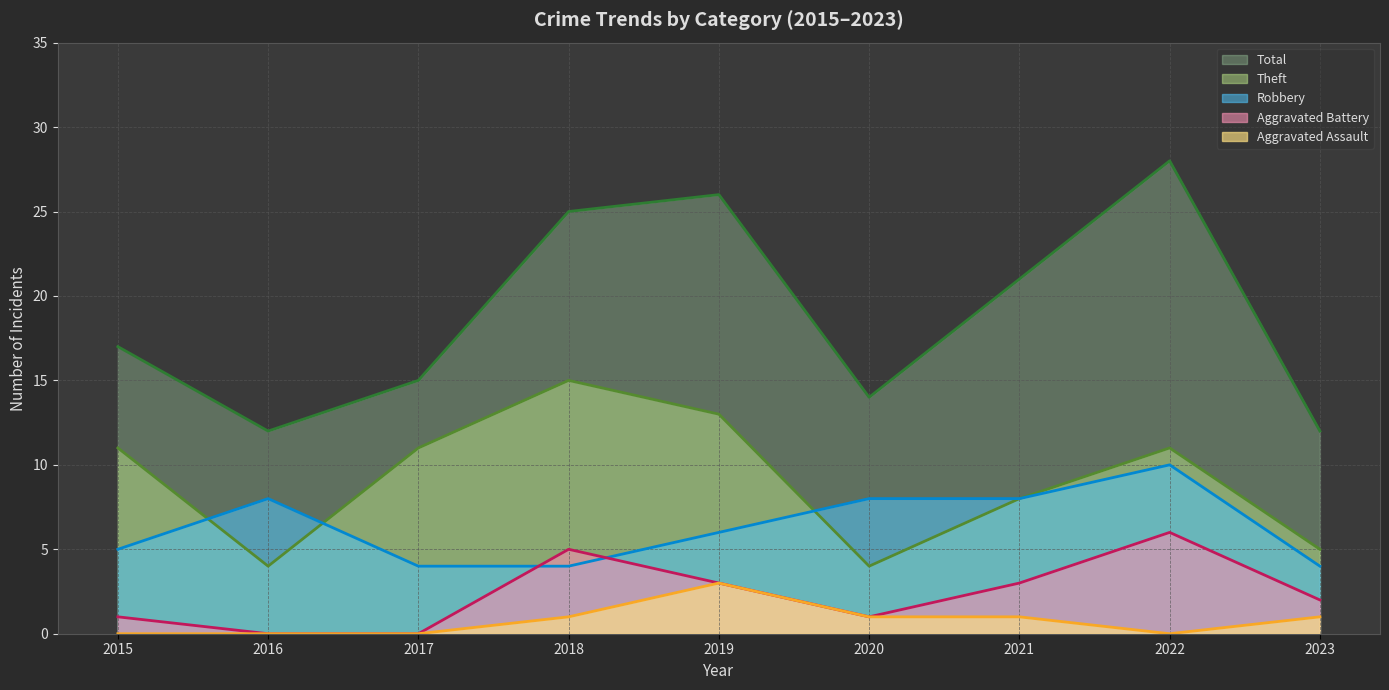

Where is the first local minimum for Aggravated Battery?

2020